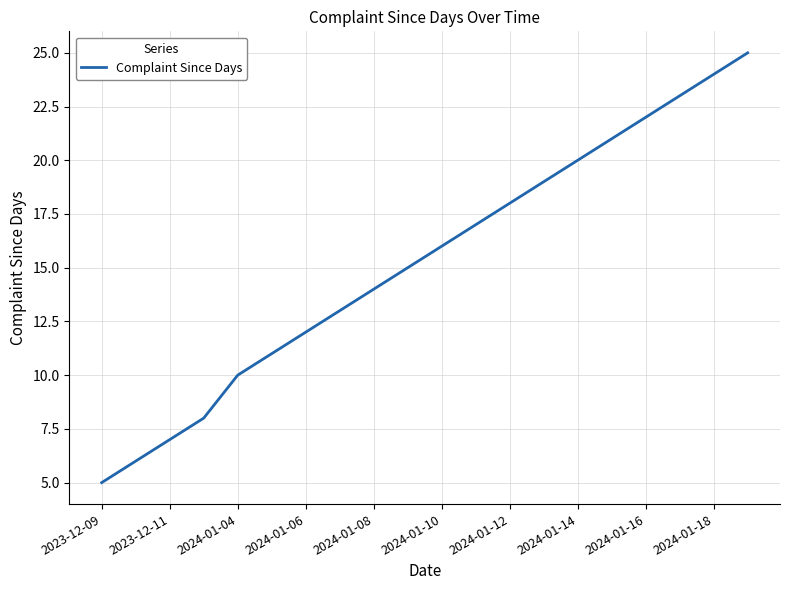

What is the difference between the maximum and minimum values?

20